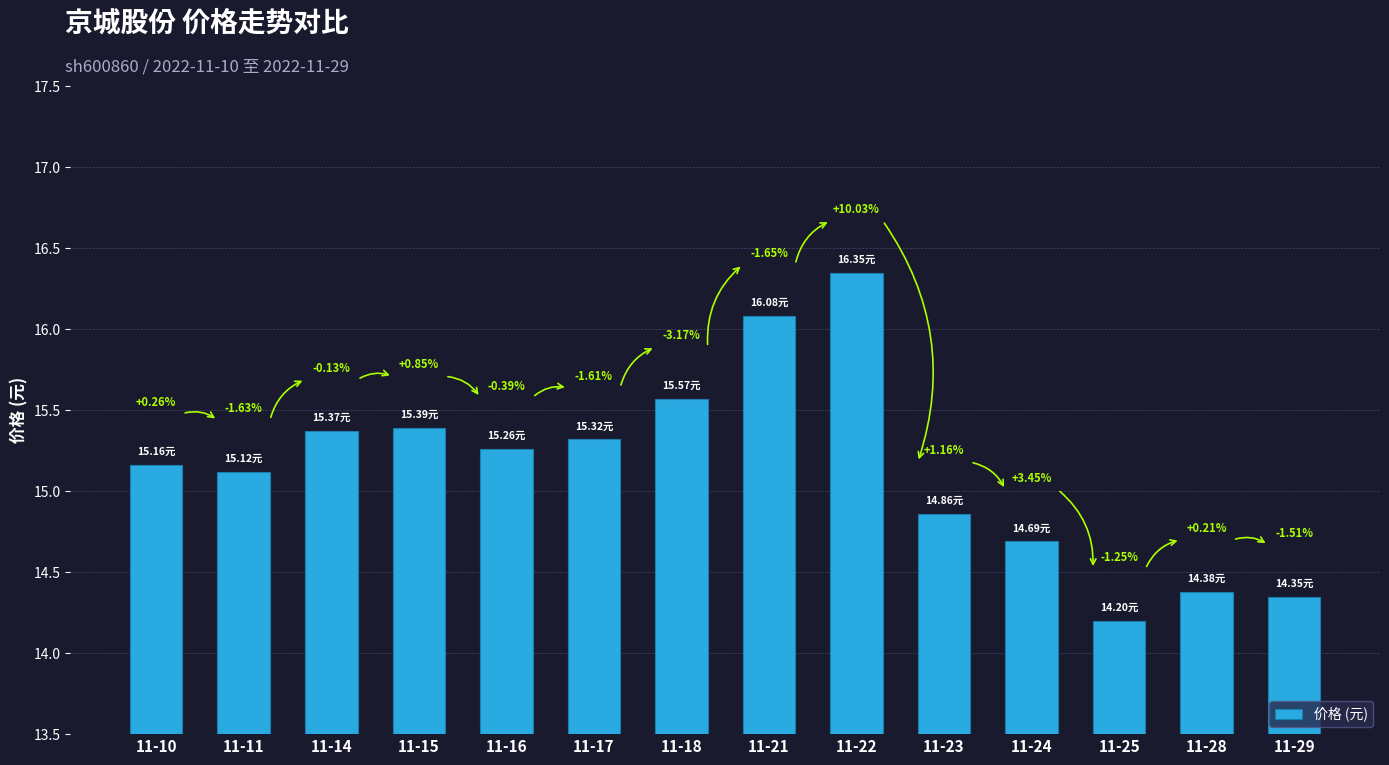

Are the bars horizontal?

No